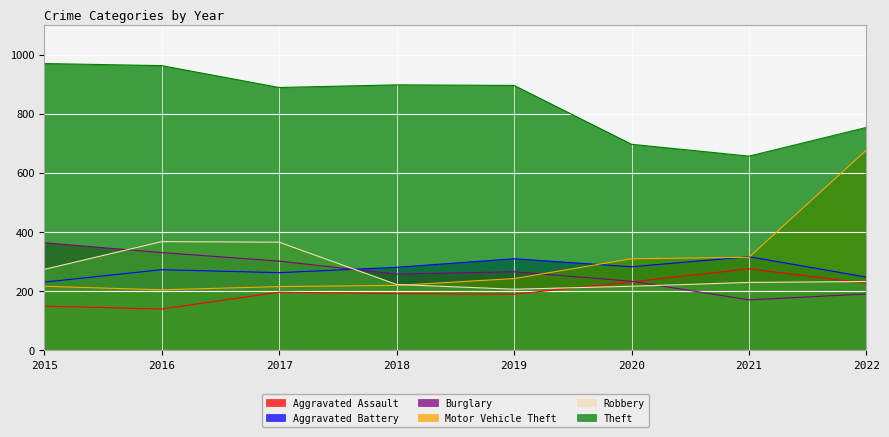

Count the number of data series in this chart.

6